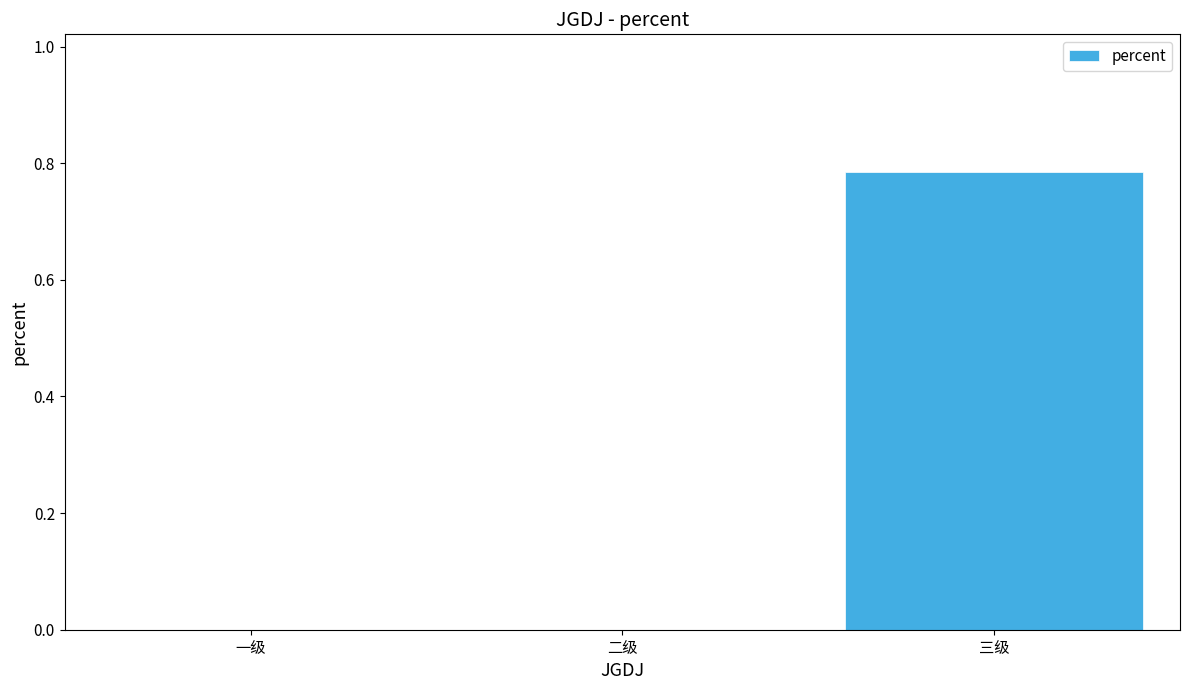

Does the chart contain stacked bars?

No